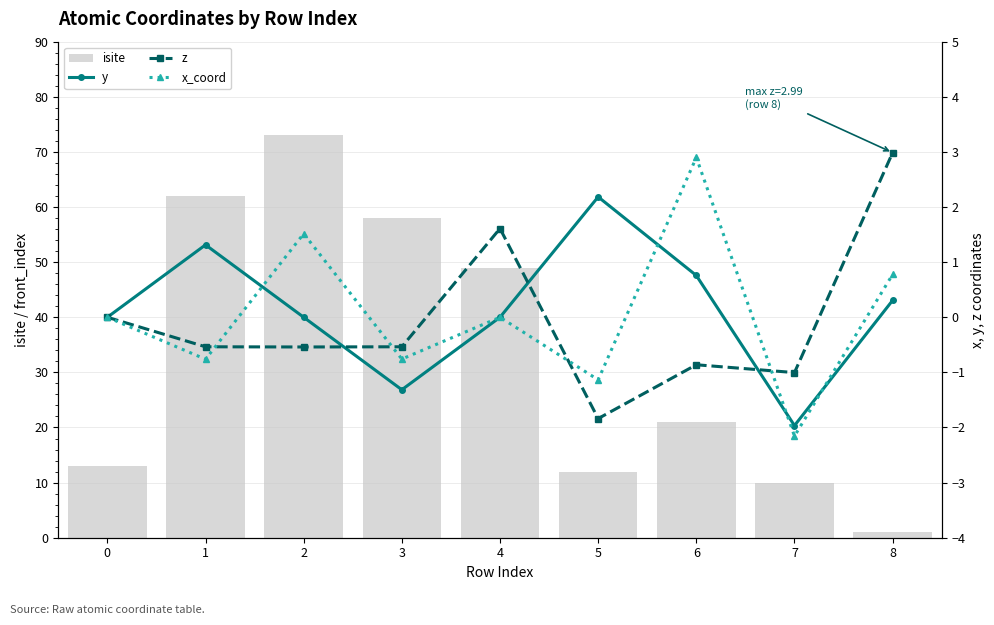

Where is isite nearest to the value 37?

4